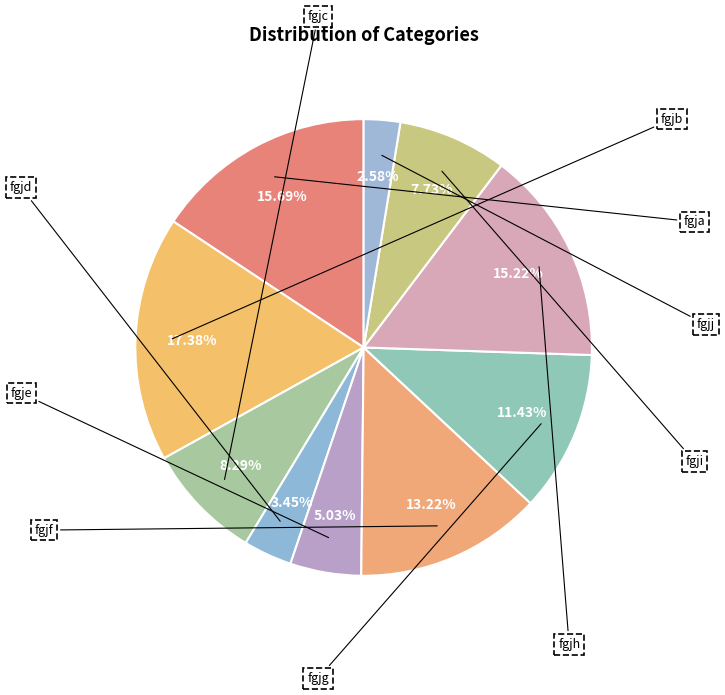

Is it true that fgje is 5% of the pie?

True